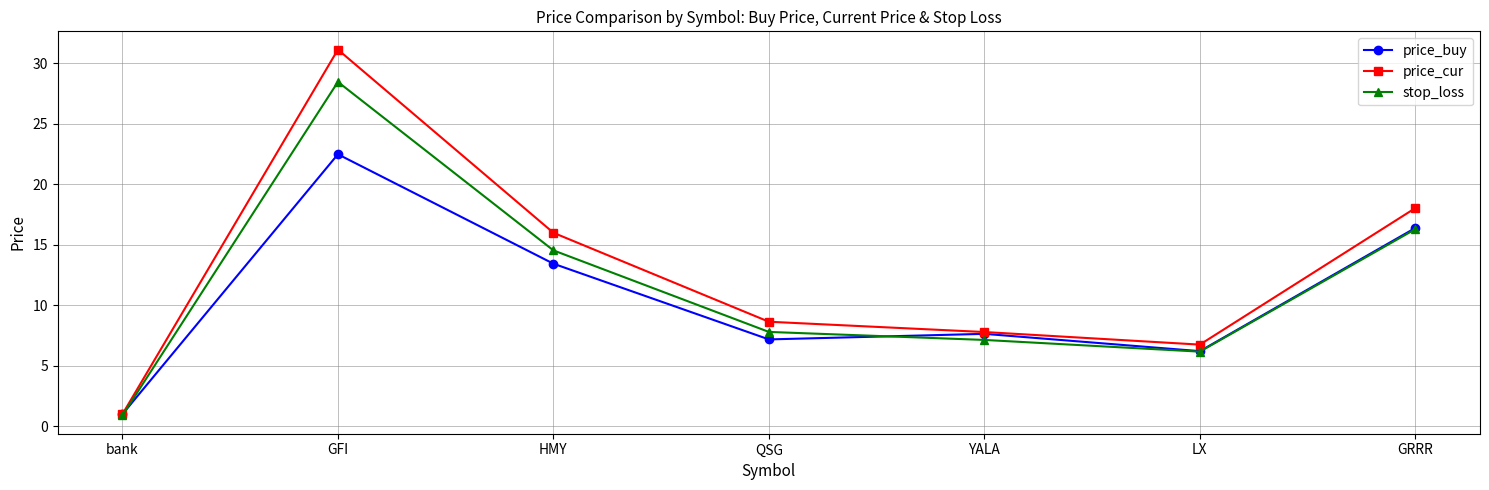

What is the sum of all price_buy values?

74.3